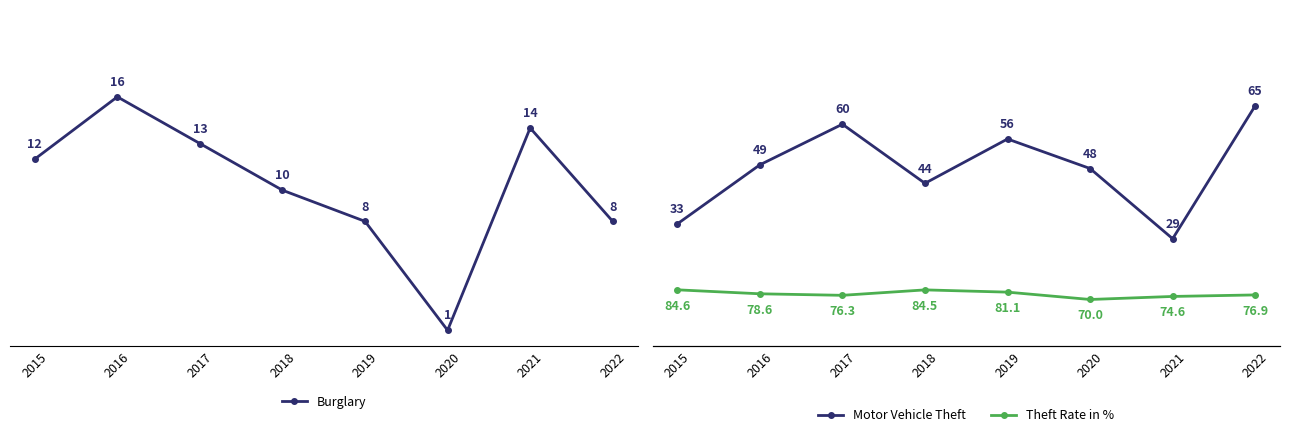

What is the difference between the highest and lowest values at 2018?

74.5